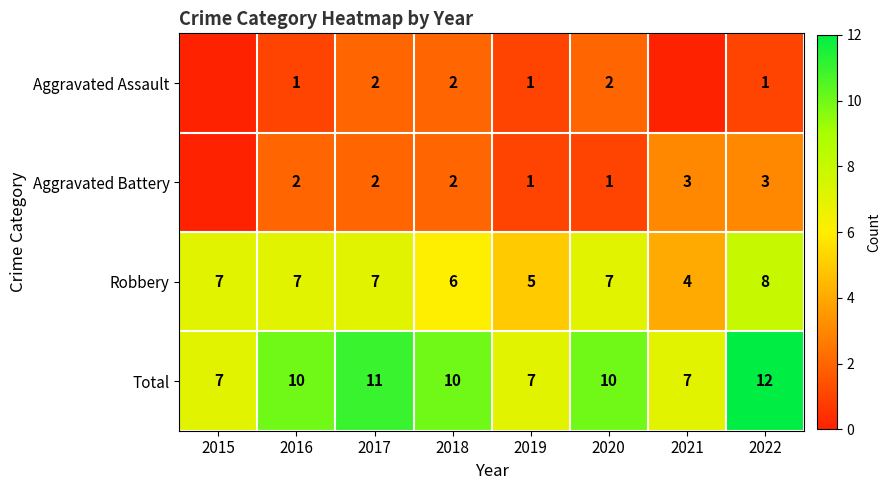

Is the value of Total at 2016 greater than the value of Aggravated Assault at 2021?

Yes